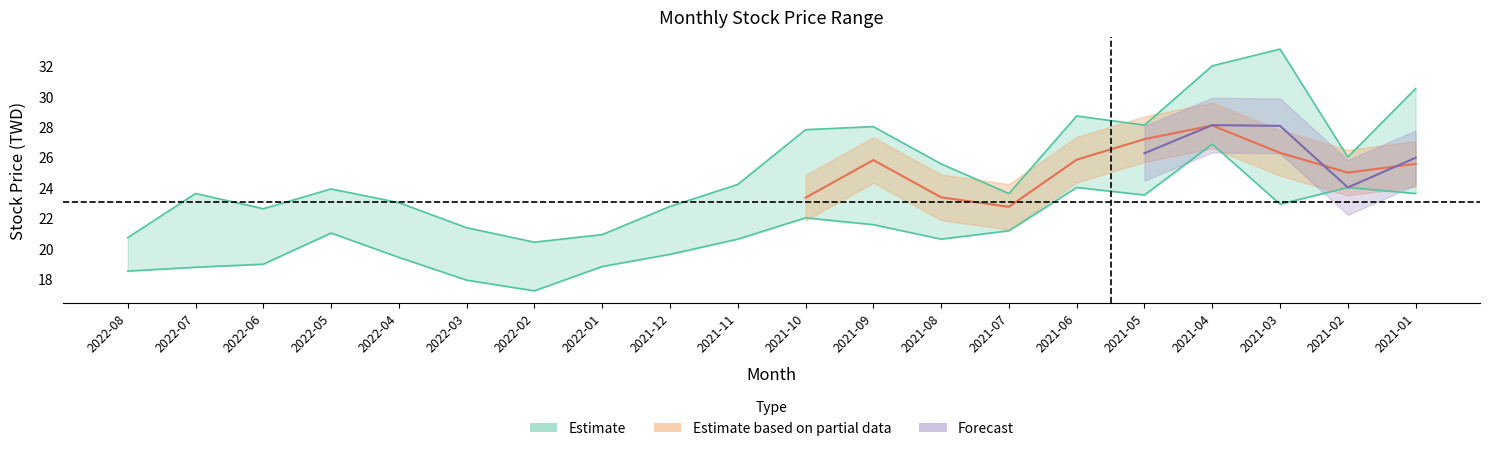

The value of 最低 at 2021-12 is 19.6. True or false?

True